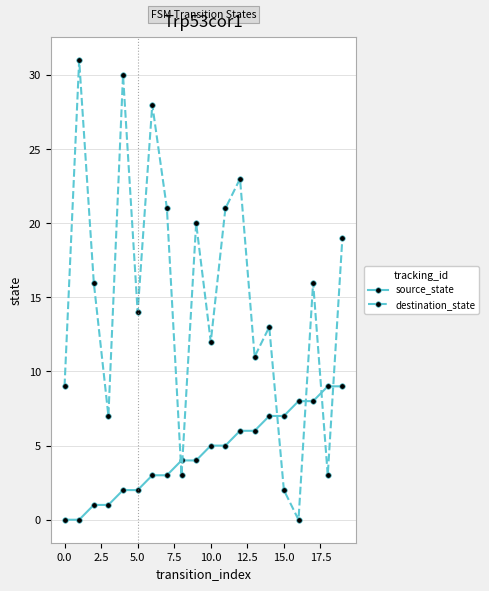

Which series has the largest total across all categories?

destination_state